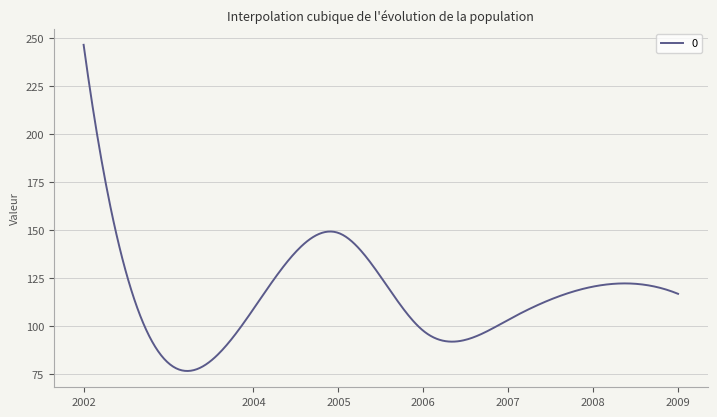

What is the smallest value displayed?

76.6